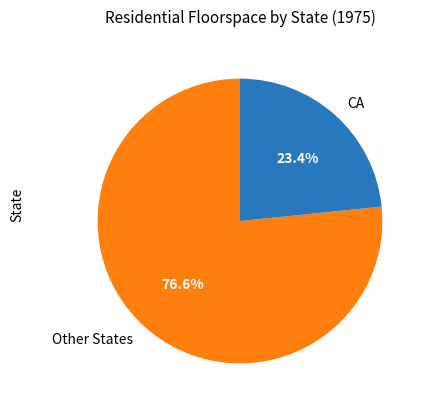

Which category has the biggest portion of the pie?

Other States